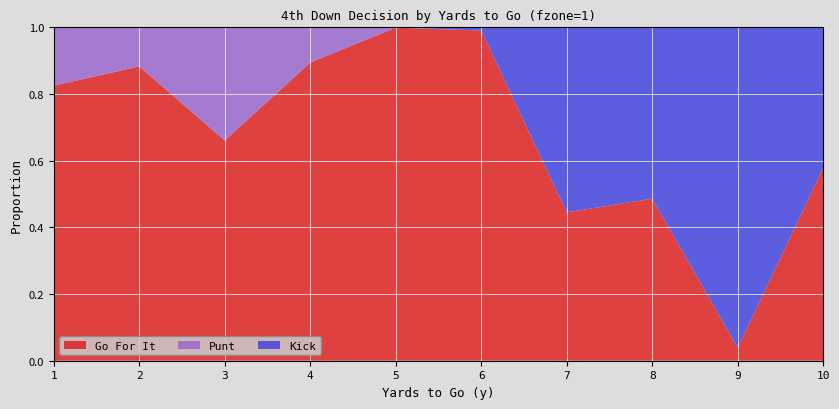

Reading left to right, transcribe all the data shown in this chart.

gofor: 1=0.8	2=0.9	3=0.7	4=0.9	5=1.0	6=1.0	7=0.4	8=0.5	9=0.0	10=0.6
punt: 1=0.2	2=0.1	3=0.3	4=0.1	5=0.0	6=0.0	7=0.0	8=0.0	9=0.0	10=0.0
kick: 1=0.0	2=0.0	3=0.0	4=0.0	5=0.0	6=0.0	7=0.6	8=0.5	9=1.0	10=0.4